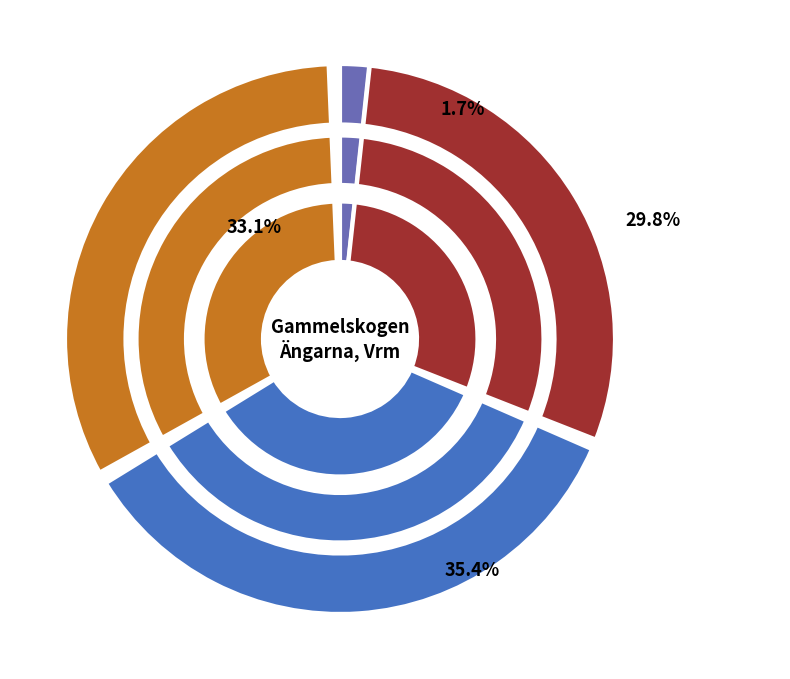

Do Knärot and Trådticka together represent more than half of the pie?

Yes